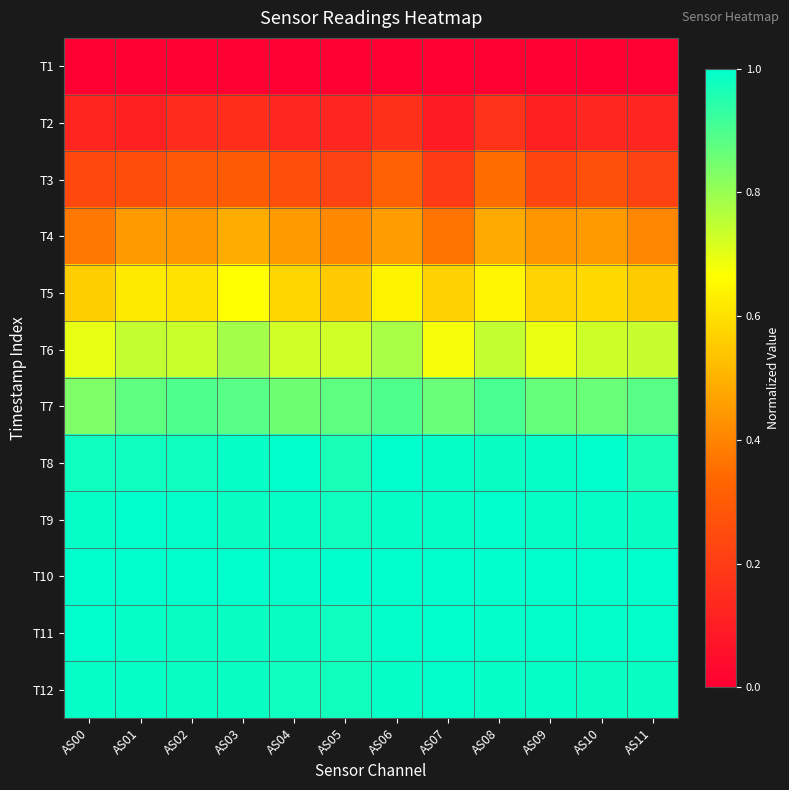

How many data points does each series have?

12